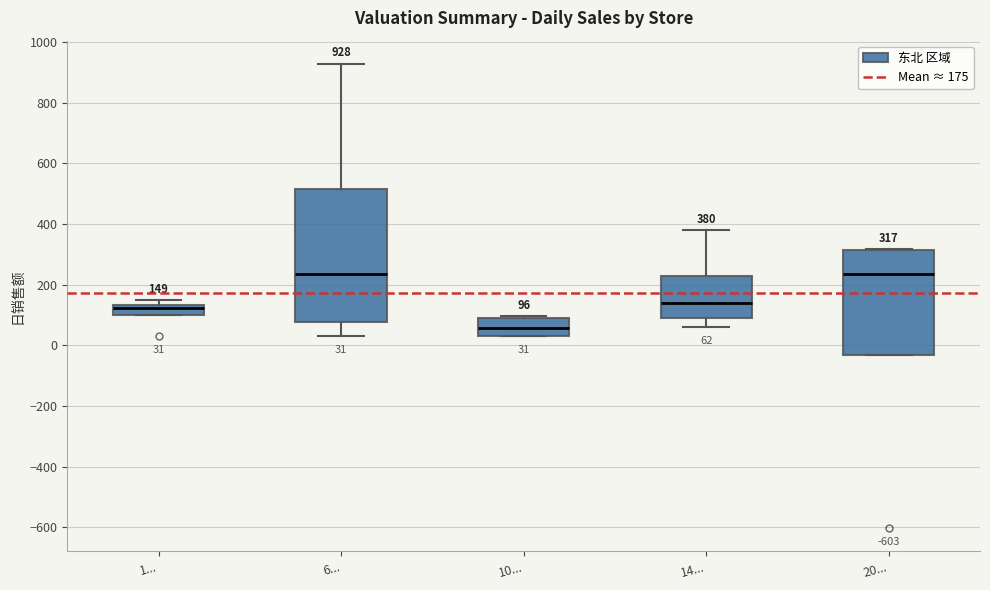

Comparing the boxes themselves (not the whiskers), which one is the tallest?

6...